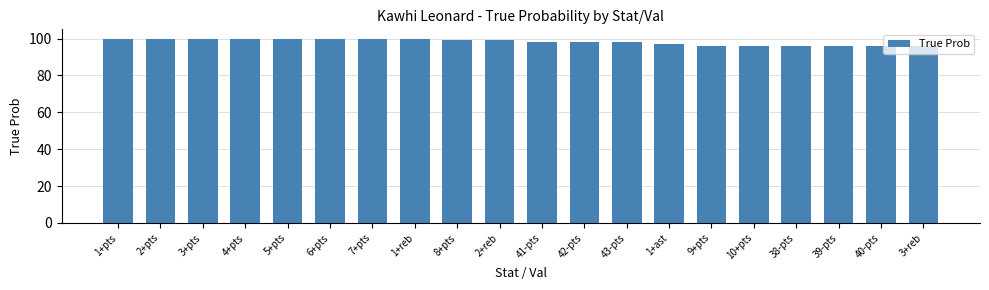

What is the value of the 15th bar from the left?

96